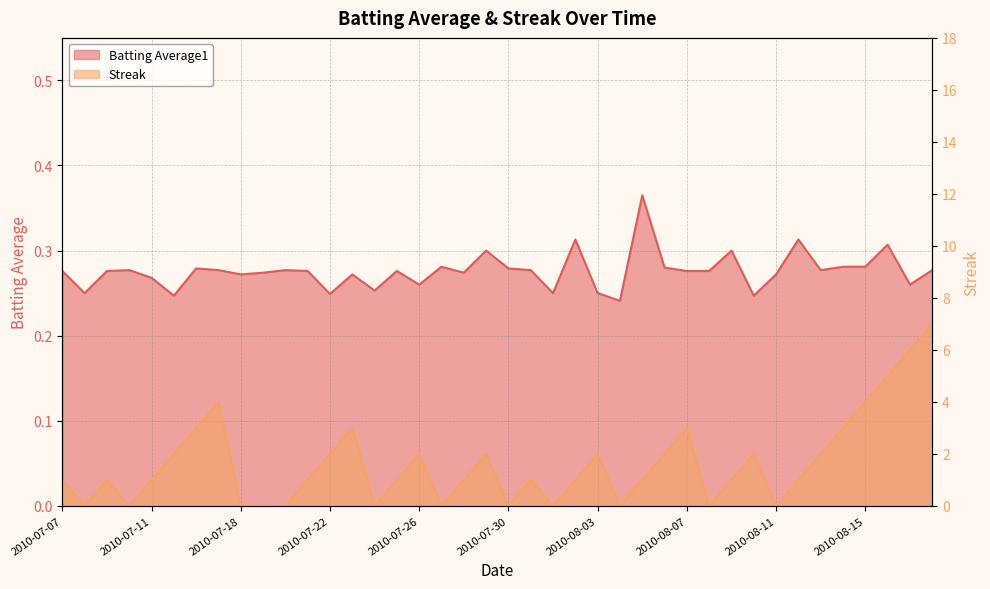

How many interior local peaks does the Streak series have?

9